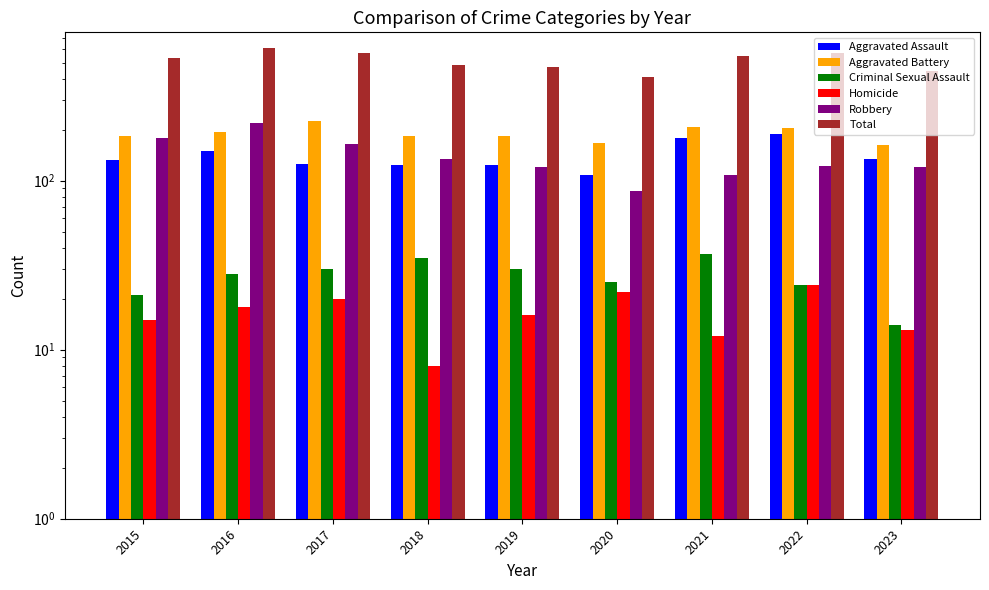

What are all the series names shown in the legend?

Aggravated Assault, Aggravated Battery, Criminal Sexual Assault, Homicide, Robbery, Total